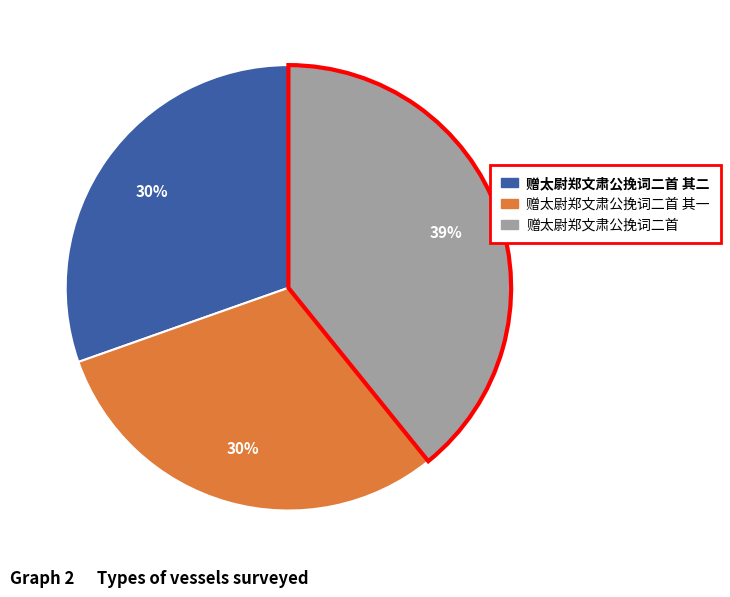

Is there a majority slice in this chart?

No